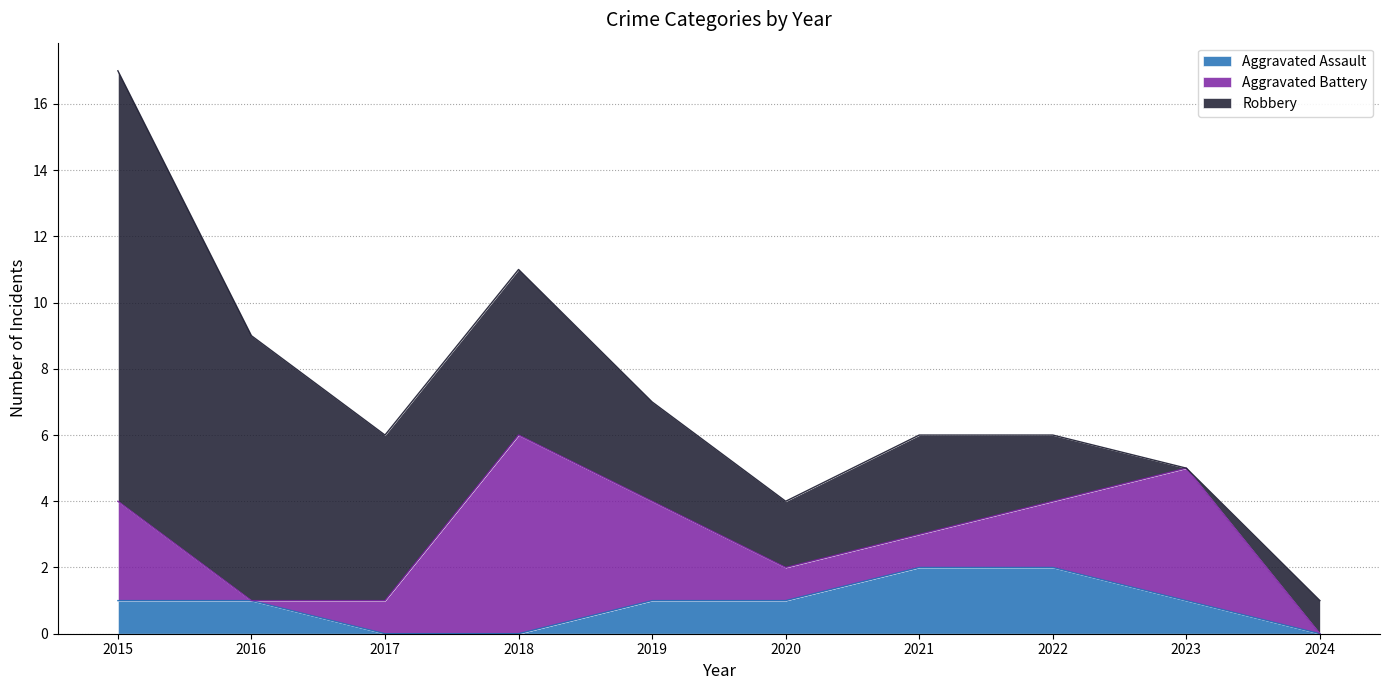

Which series changed the most between 2016 and 2021?

Robbery